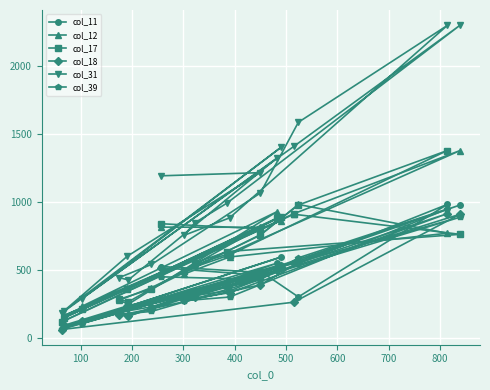

What is the difference between the maximum and minimum values in the col_12 series?

1261